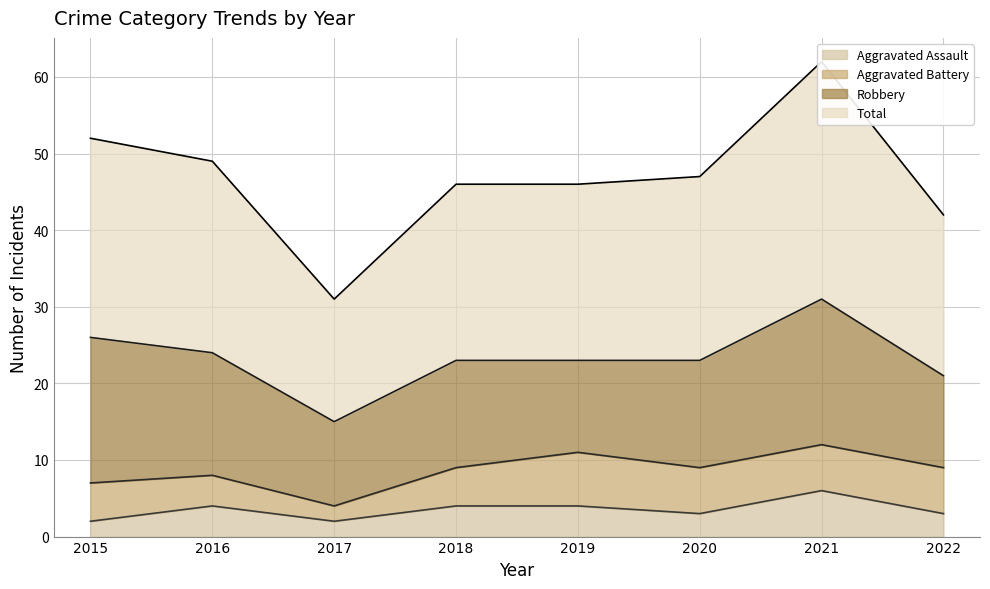

What is the sum of the Total values at 2018 and 2020?

93